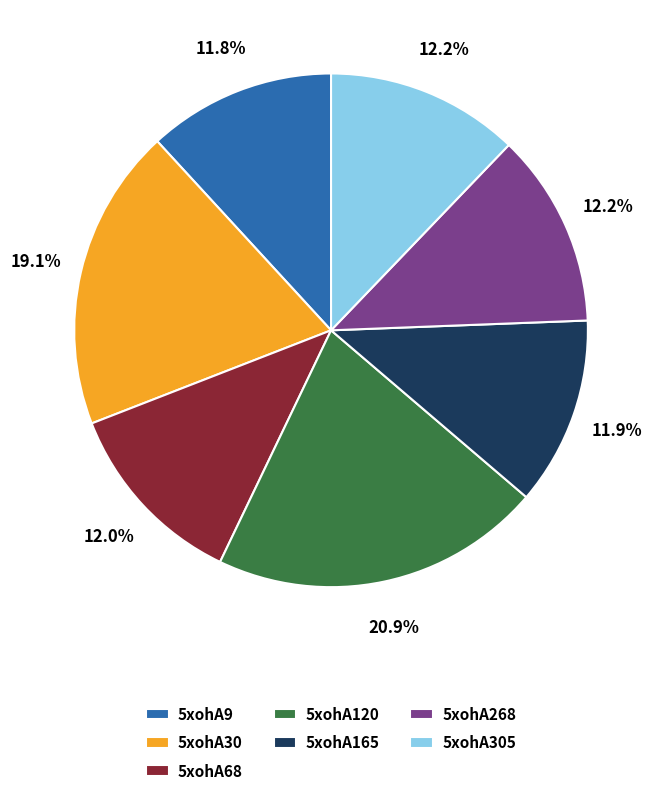

What is the total percentage of 5xohA305 and 5xohA268?

24.4%